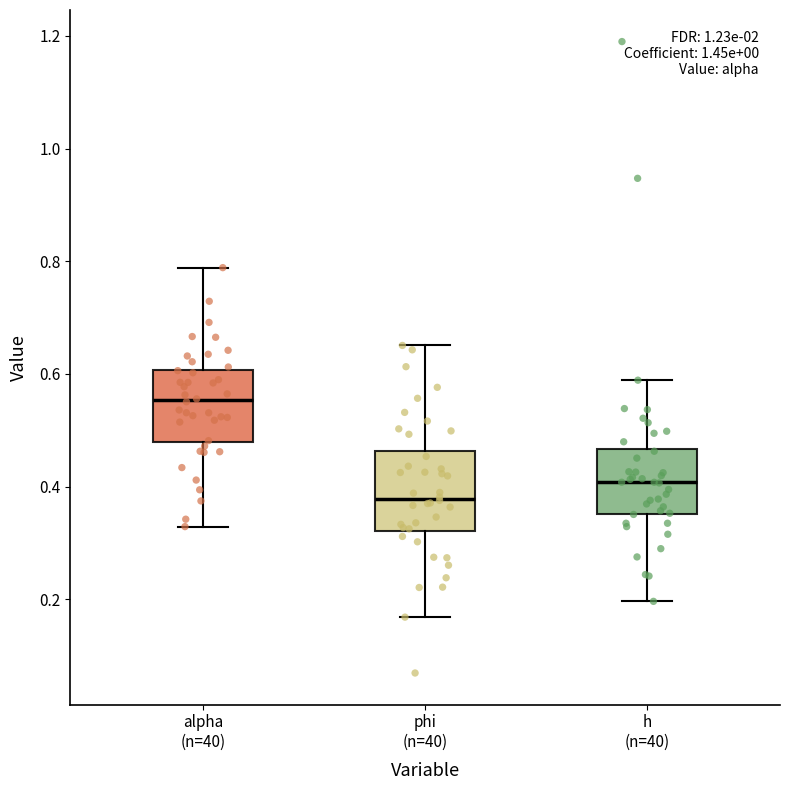

Reading left to right, read every box against the y-axis: the position of its median line, the range the box covers, and the ends of its whiskers. The values are not printed on the chart, so give them approximately, as read against the axis.

alpha (n=40): median 0.56, box 0.48 to 0.60, whiskers 0.32 to 0.78
phi (n=40): median 0.38, box 0.32 to 0.46, whiskers 0.16 to 0.66
h (n=40): median 0.40, box 0.36 to 0.46, whiskers 0.20 to 0.58